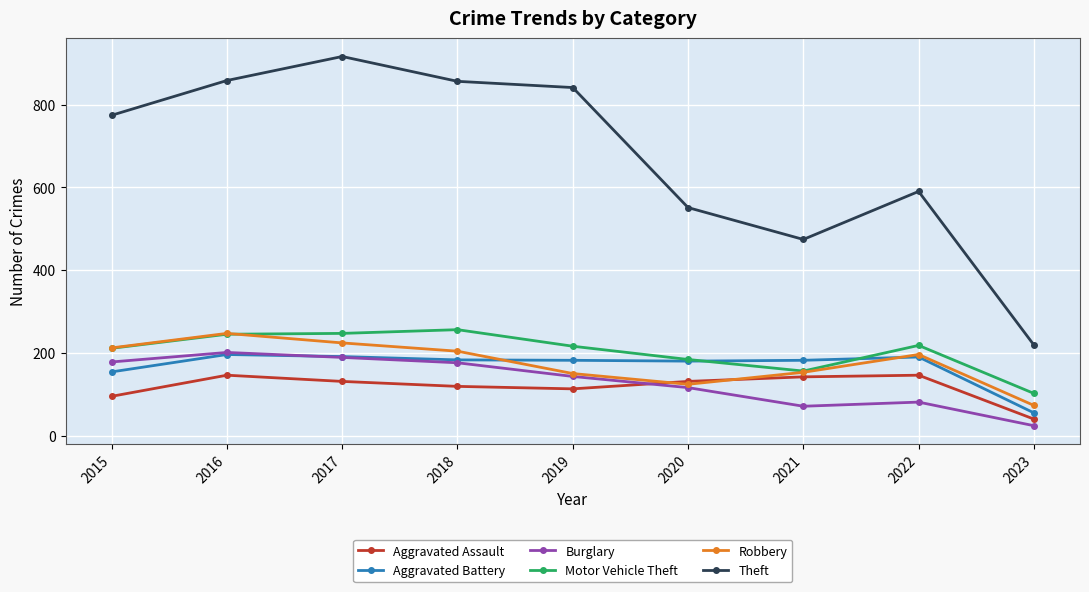

How many interior local peaks does the Theft series have?

2